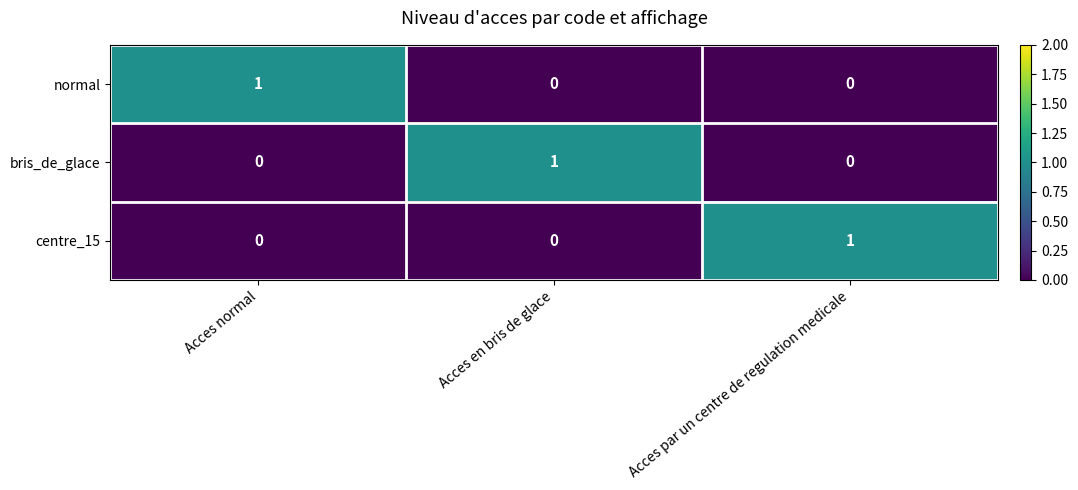

How many distinct data groups are displayed?

3